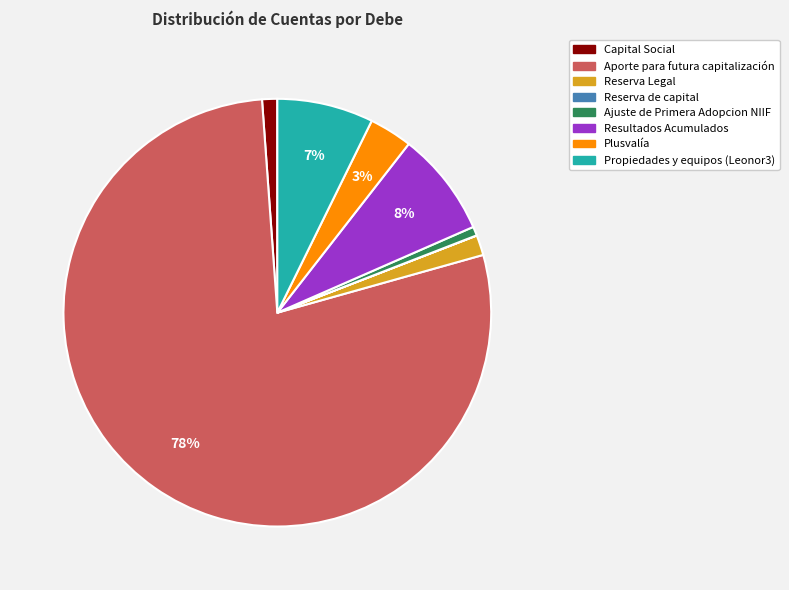

Do Resultados Acumulados and Capital Social together represent more than half of the pie?

No